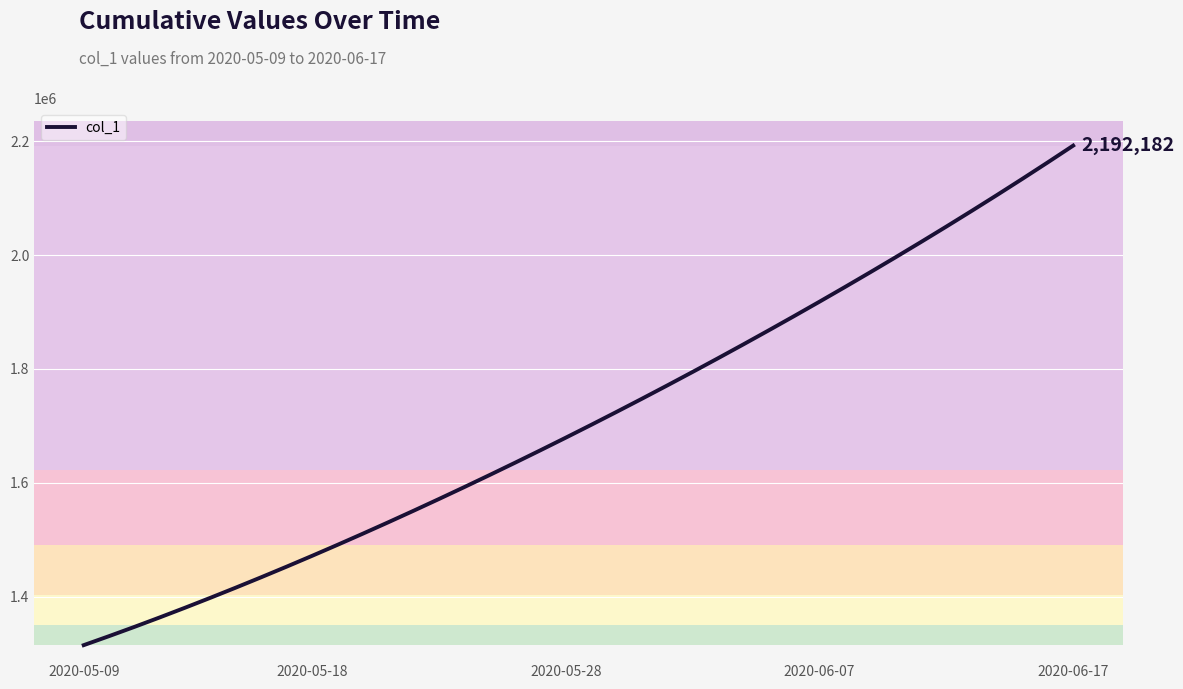

What is the difference between the maximum and minimum values?

877083.0